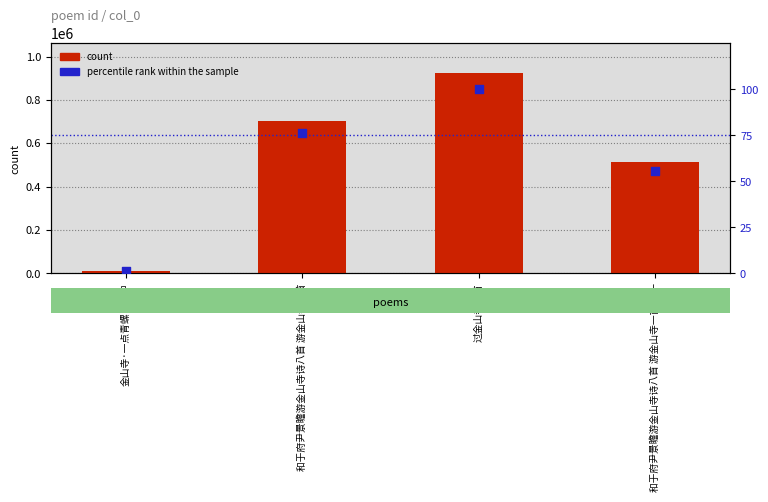

What are all the series names shown in the legend?

count, percentile rank within the sample